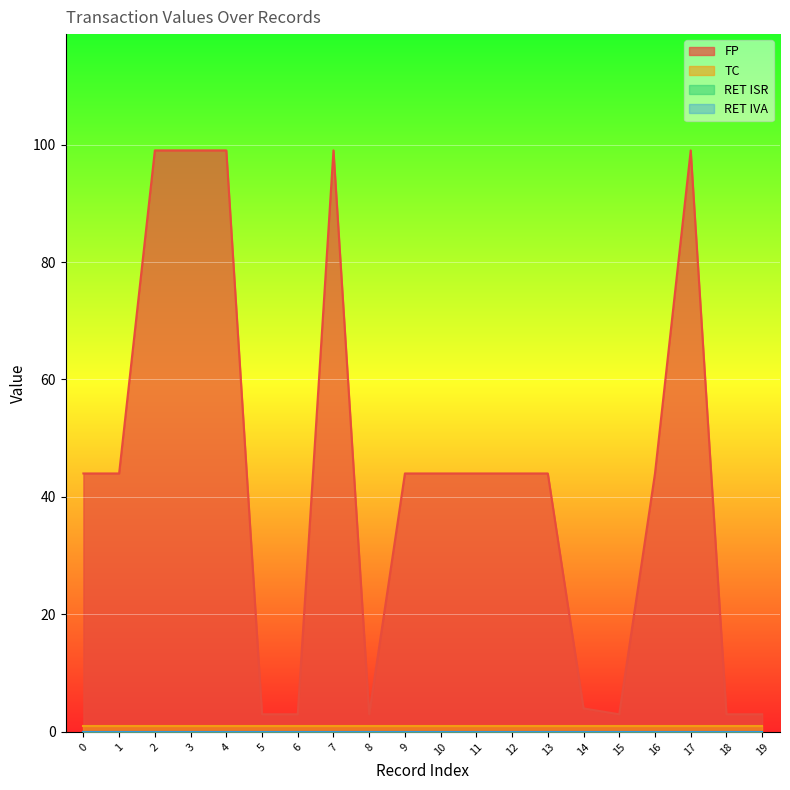

What value does the TC series have at 0?

1